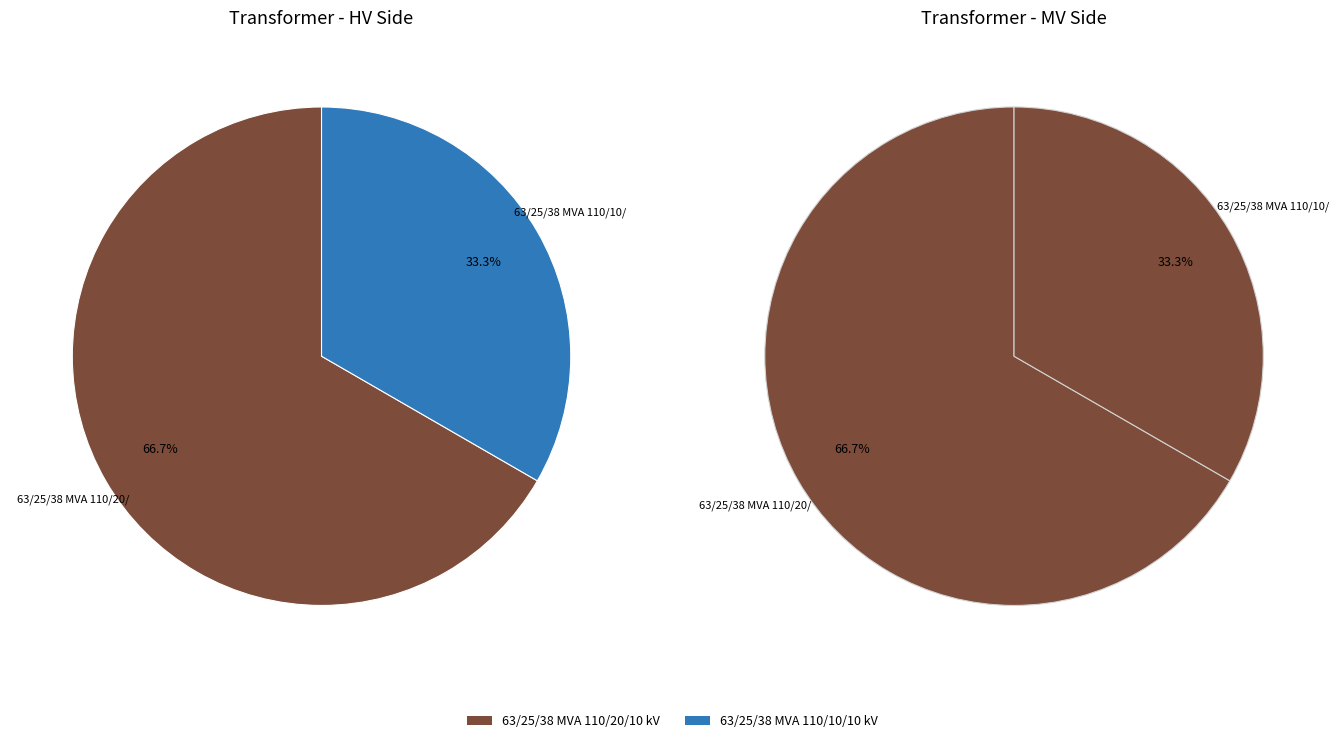

To the nearest percent, what percentage of the pie is 63/25/38 MVA 110/10/10 kV?

33%